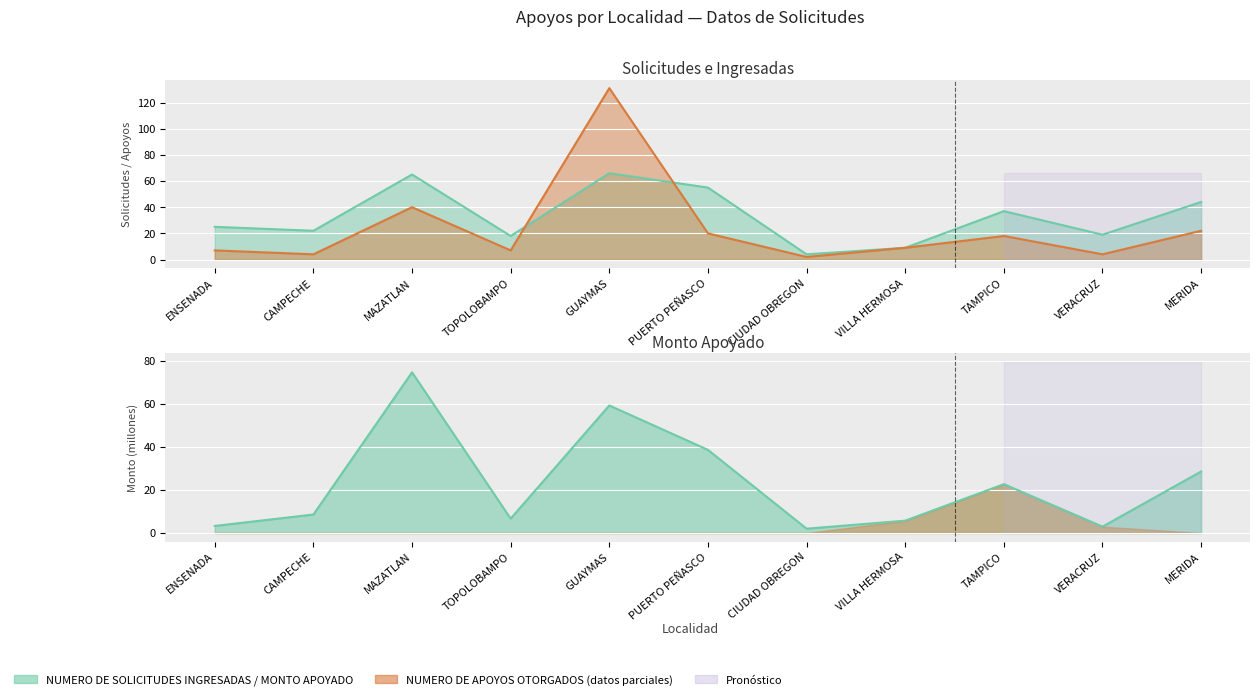

Between GUAYMAS and MERIDA, which is larger?

GUAYMAS